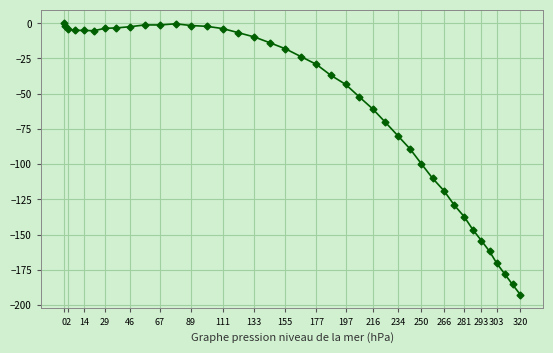

What is the minimum value shown in the chart?

-192.8